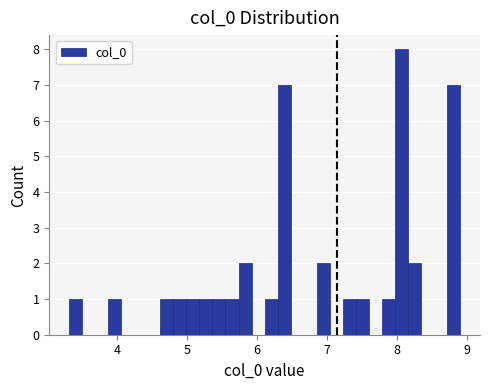

Around what value on the x-axis is the tallest bar? Give the approximate position of its centre, as read against the axis.

8.1